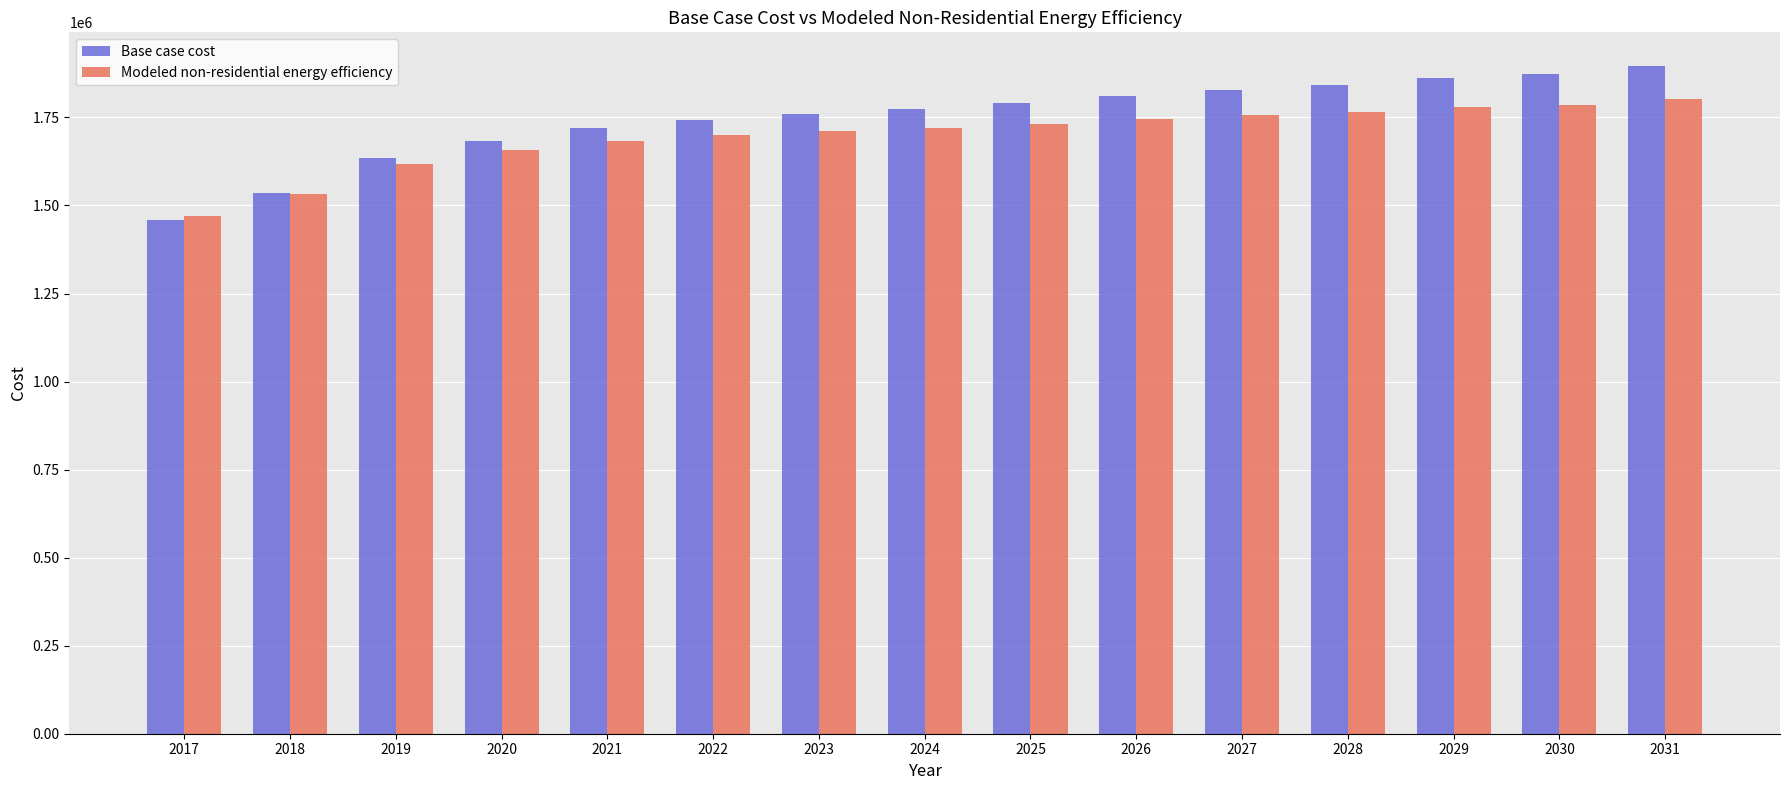

What is the difference between the highest and lowest values at 2031?

94265.4